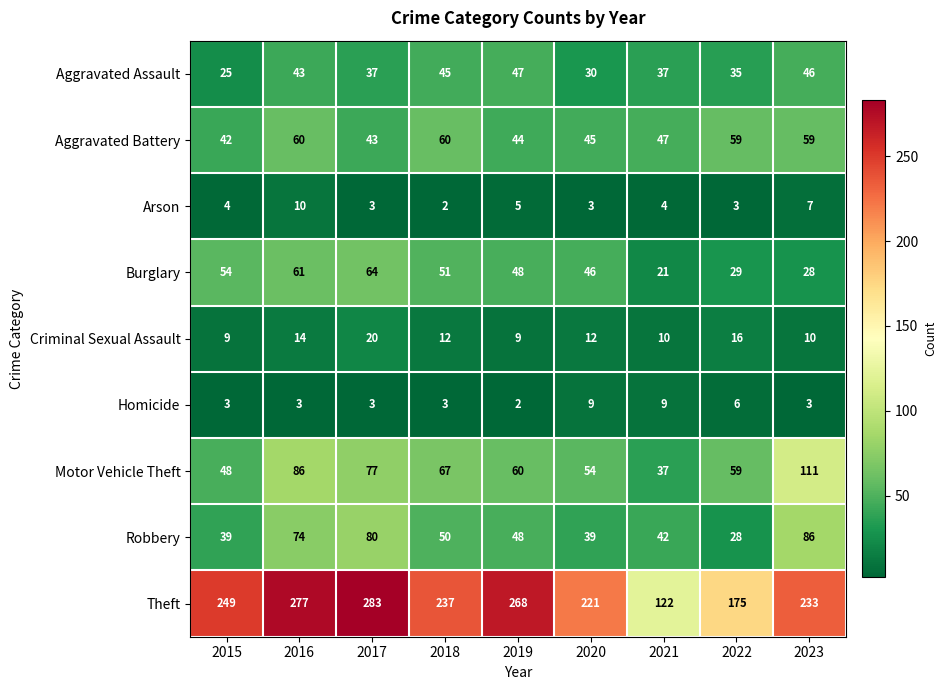

Count the number of data series in this chart.

9